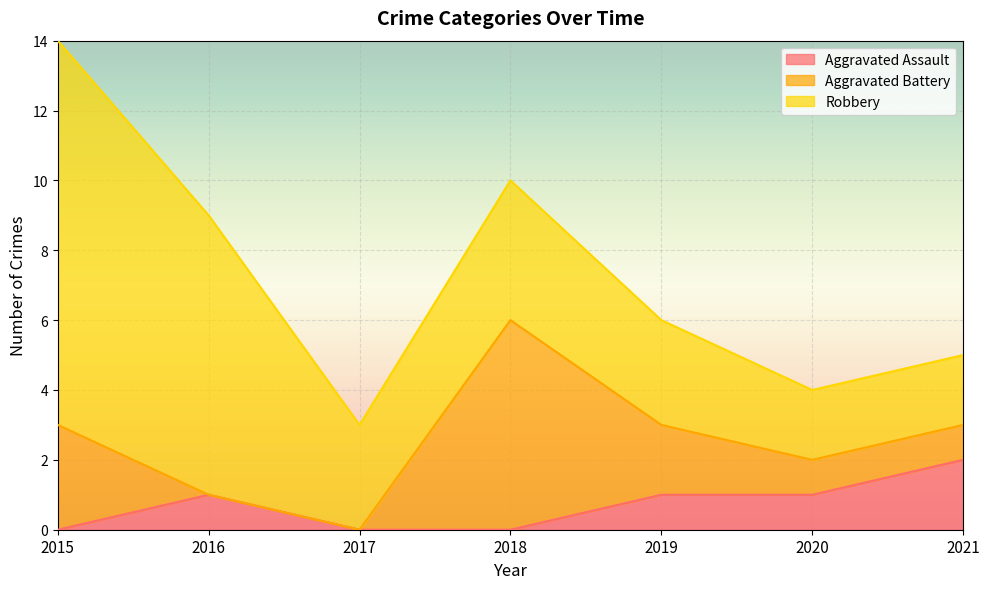

True or false: Aggravated Assault and Robbery cross at least once.

False